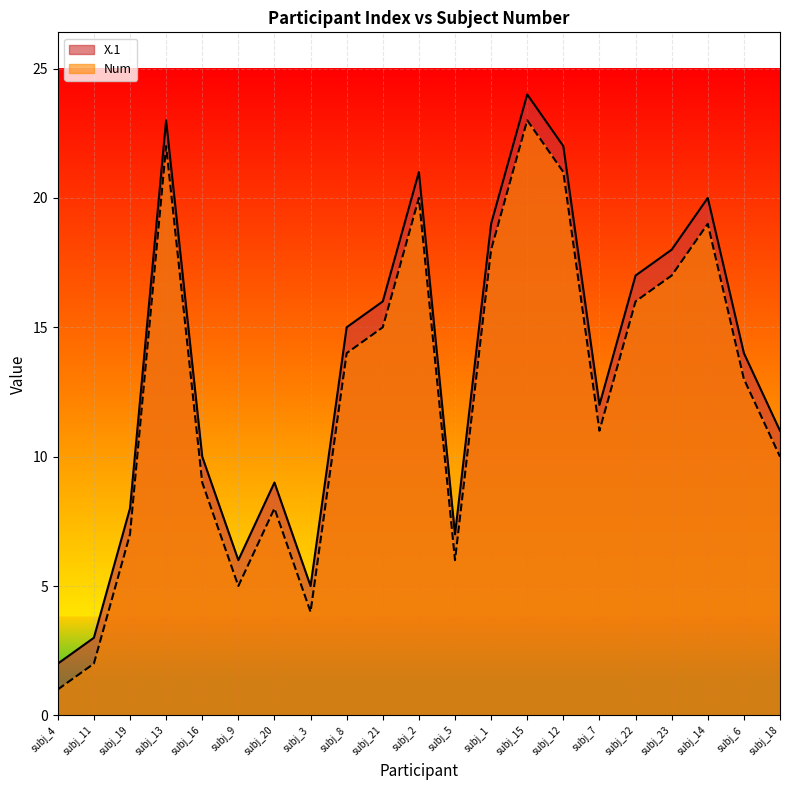

True or false: X.1 and Num cross at least once.

False